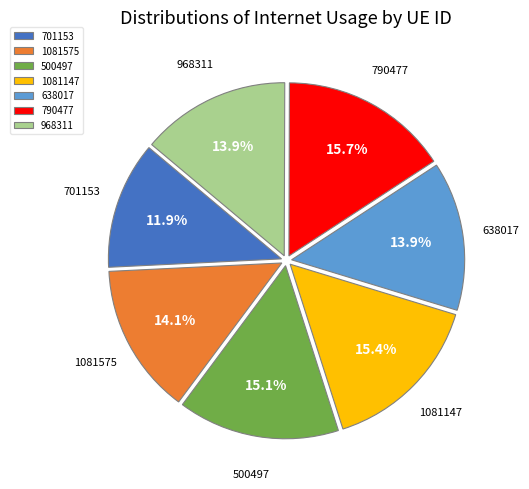

Count the number of slices in the pie.

7